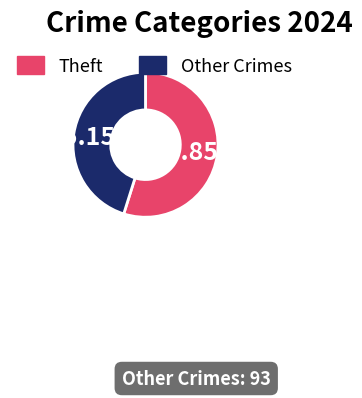

Does any single category account for the majority?

Yes